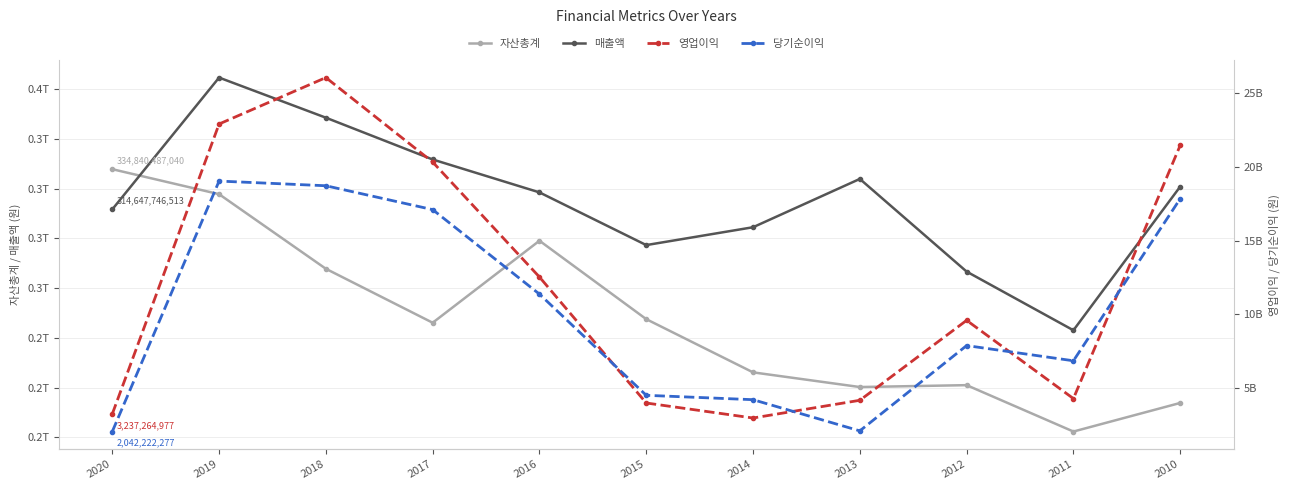

List the series in order of their peak value, highest first.

매출액, 자산총계, 영업이익, 당기순이익